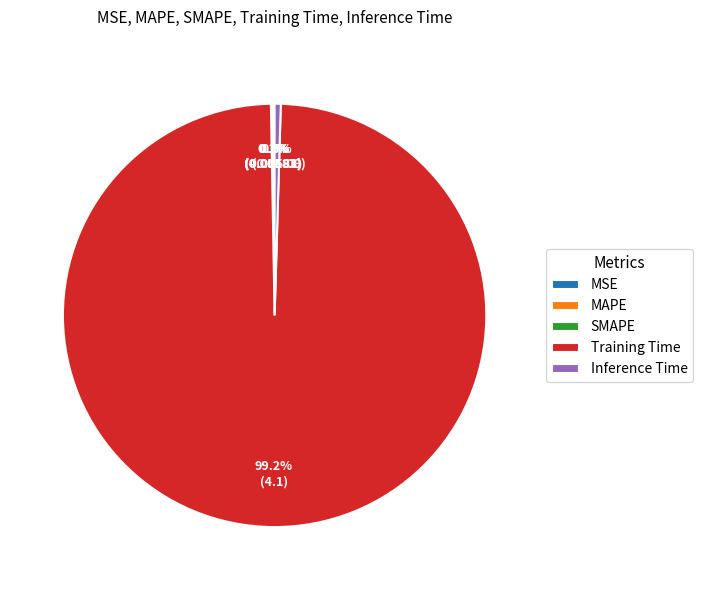

Does MSE account for over 50% of the chart?

No